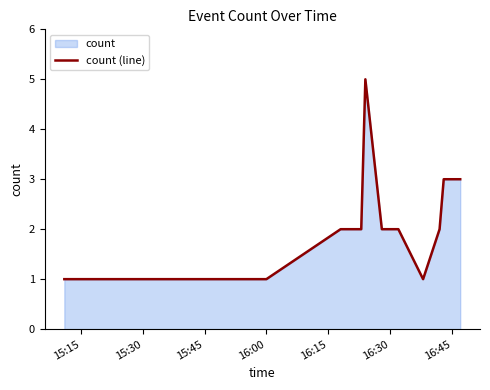

What is the difference between the maximum and minimum values?

4